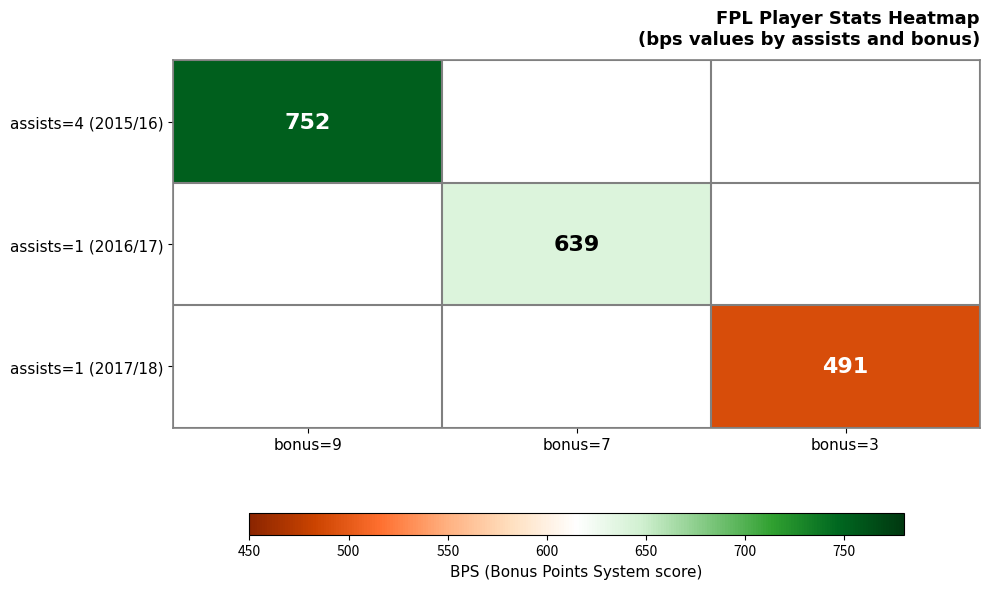

The assists=1 (2017/18) series shows 131 at bonus=3. True or false?

False